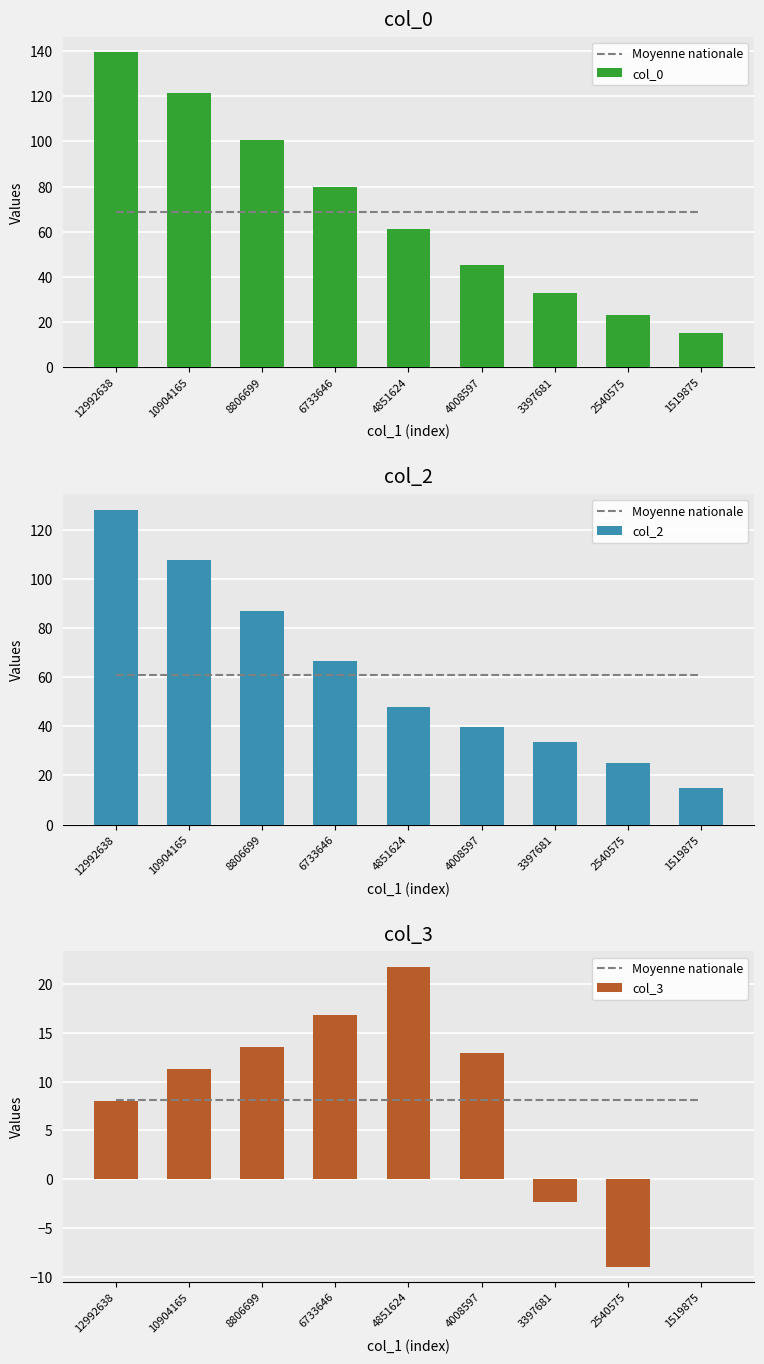

What is the difference between the maximum and second lowest values in the col_3 series?

24.2